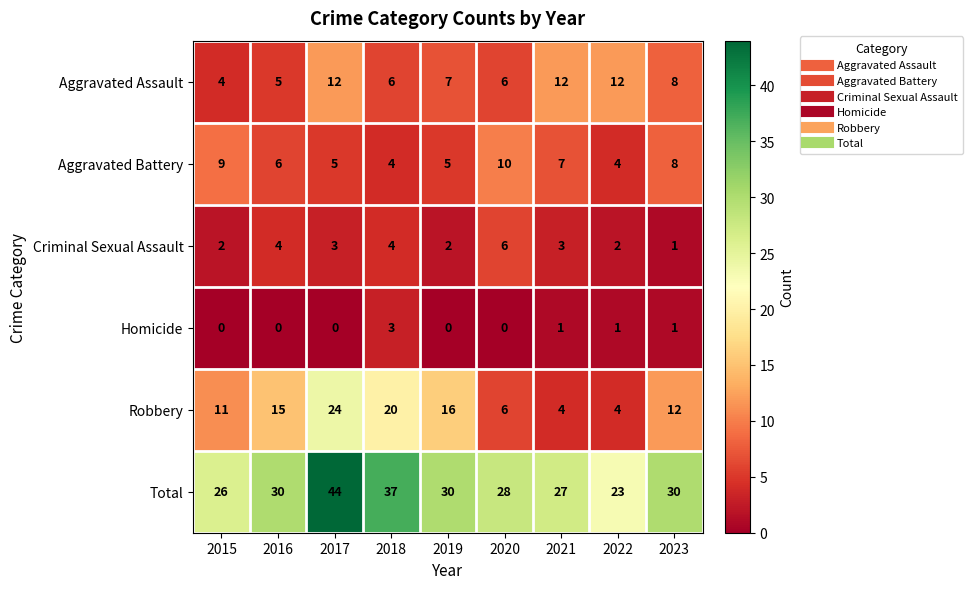

At how many categories does at least one series exceed 33?

2